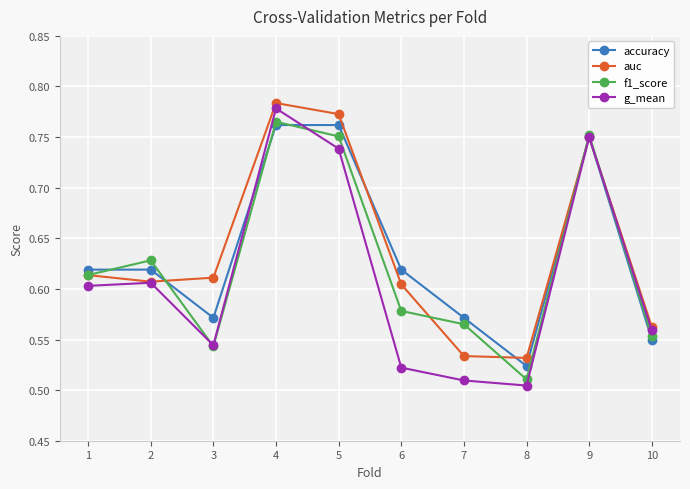

At which category is the sum across all series the highest?

4